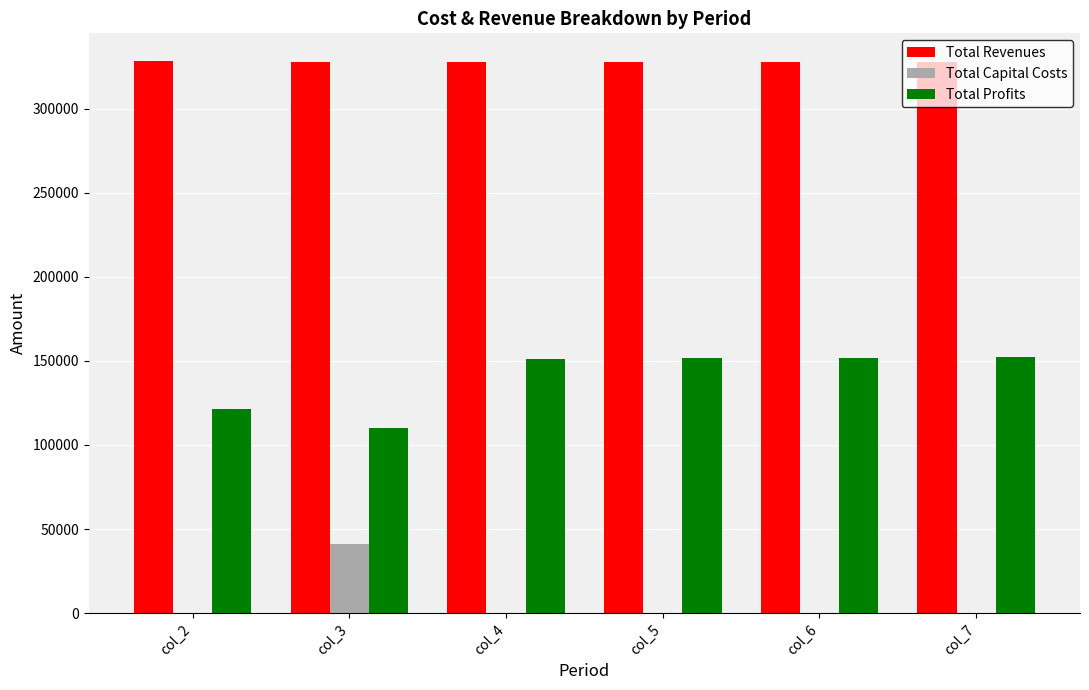

Are the bars horizontal?

No